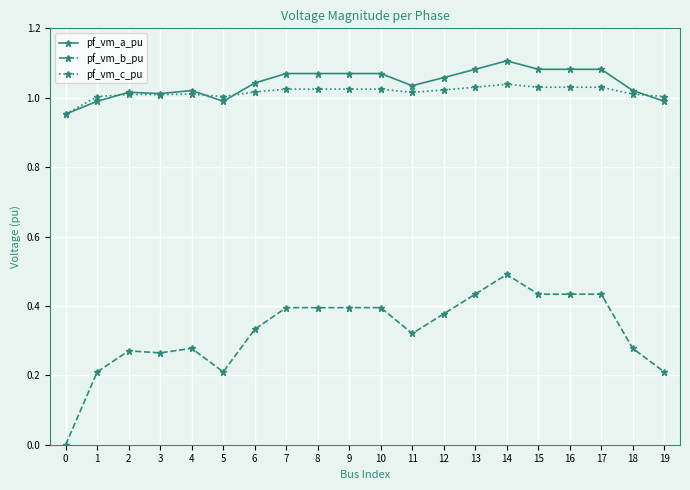

The value of pf_vm_a_pu at 14 is 1.1. True or false?

True